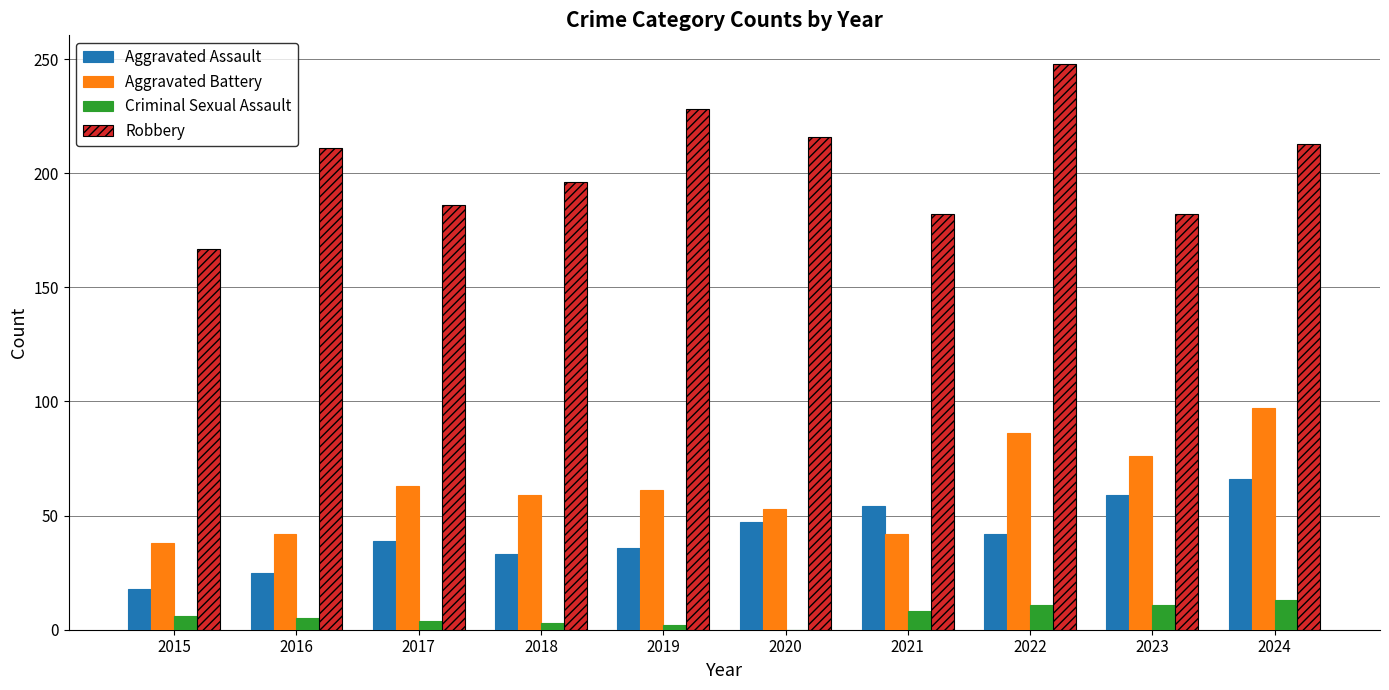

Read the Robbery value at 2024, to the nearest 5.

215